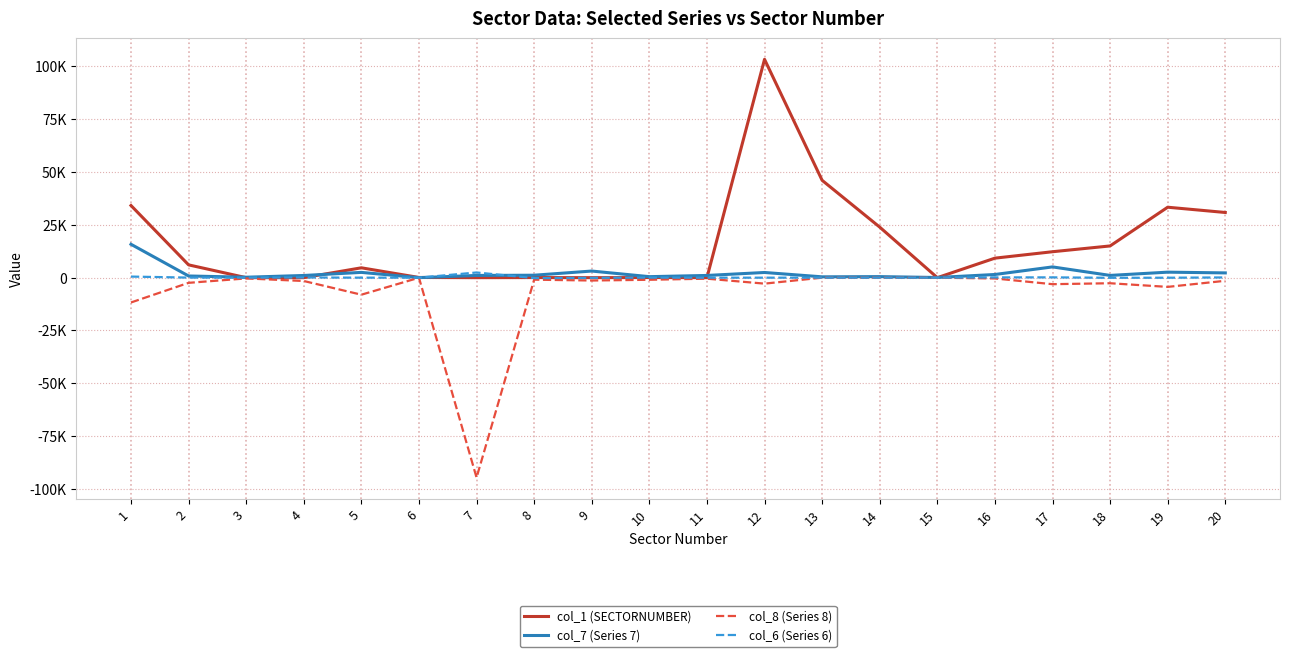

What are all the series names shown in the legend?

col_1 (SECTORNUMBER), col_7 (Series 7), col_8 (Series 8), col_6 (Series 6)